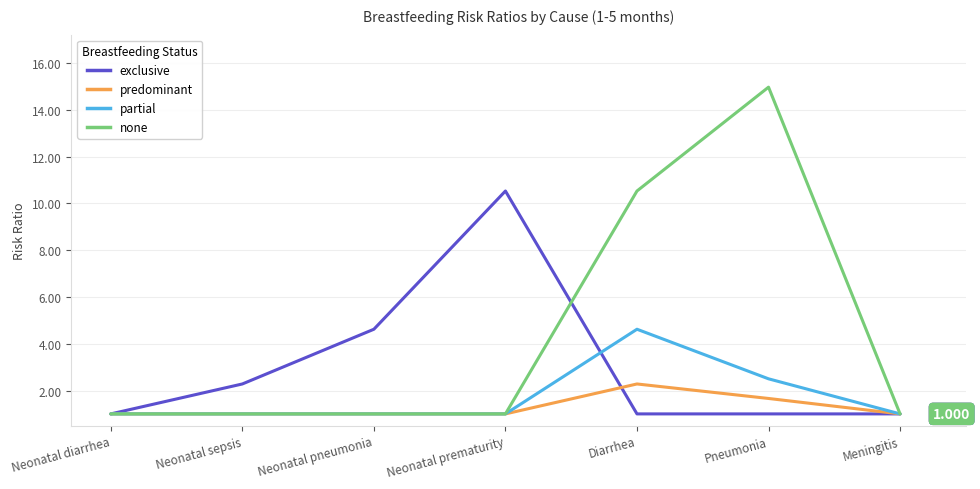

Count the predominant values in the range 1 to 2.

6